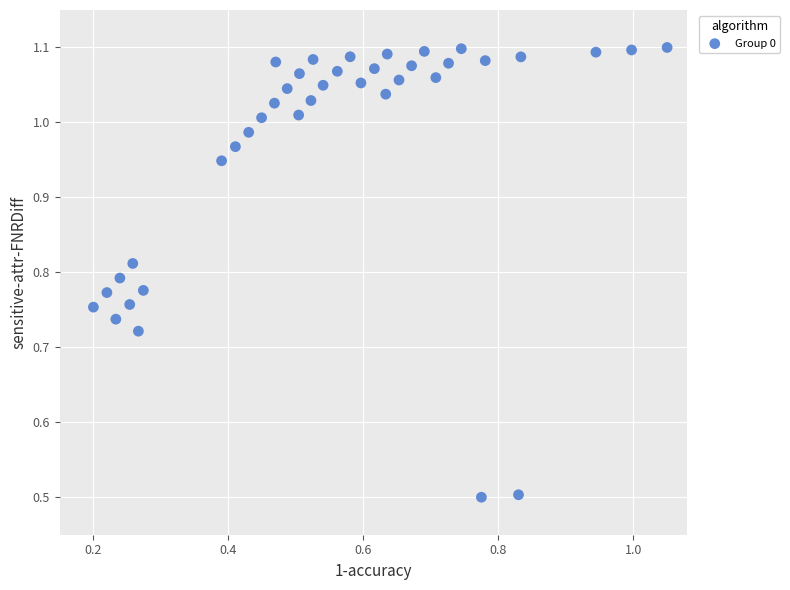

What is the range of Y values (max minus min)?

0.6